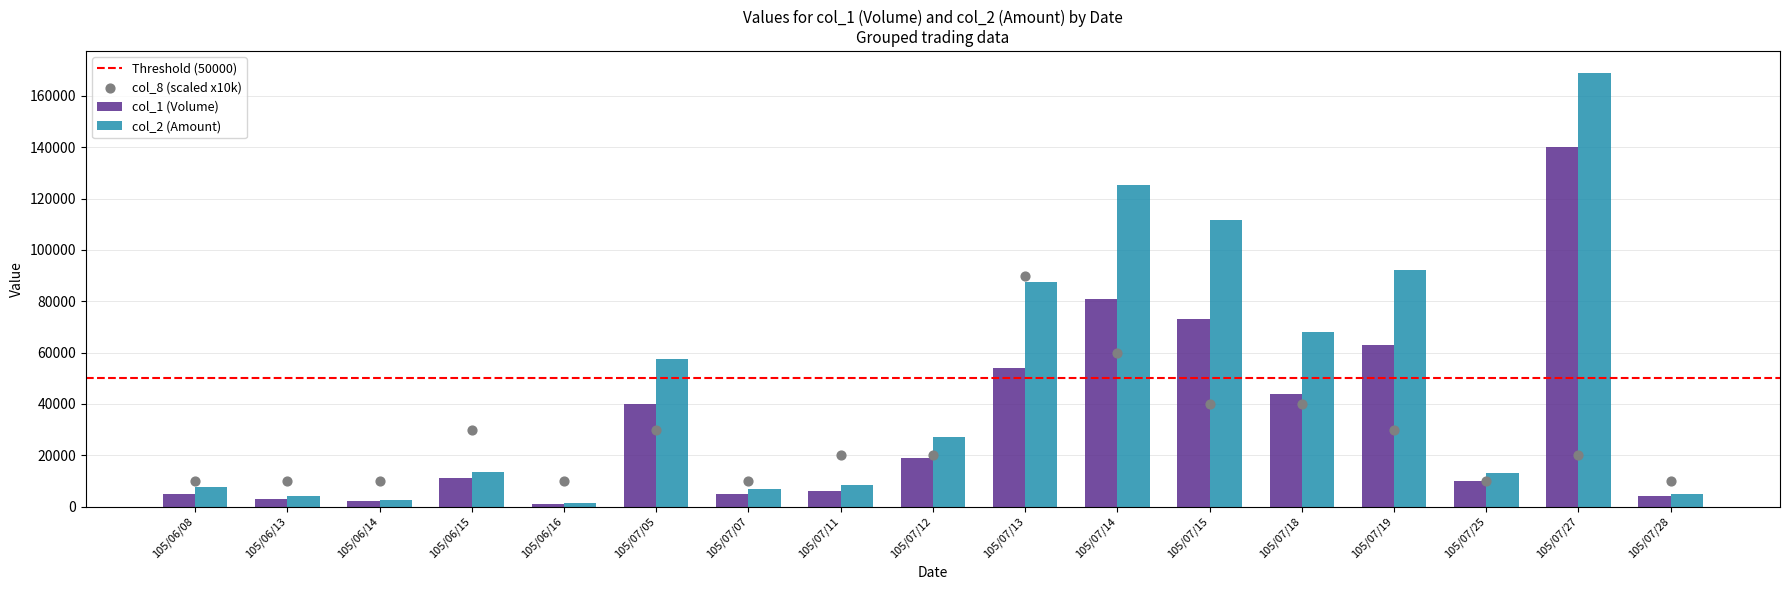

What is the total value across all series at 105/07/07?

12050